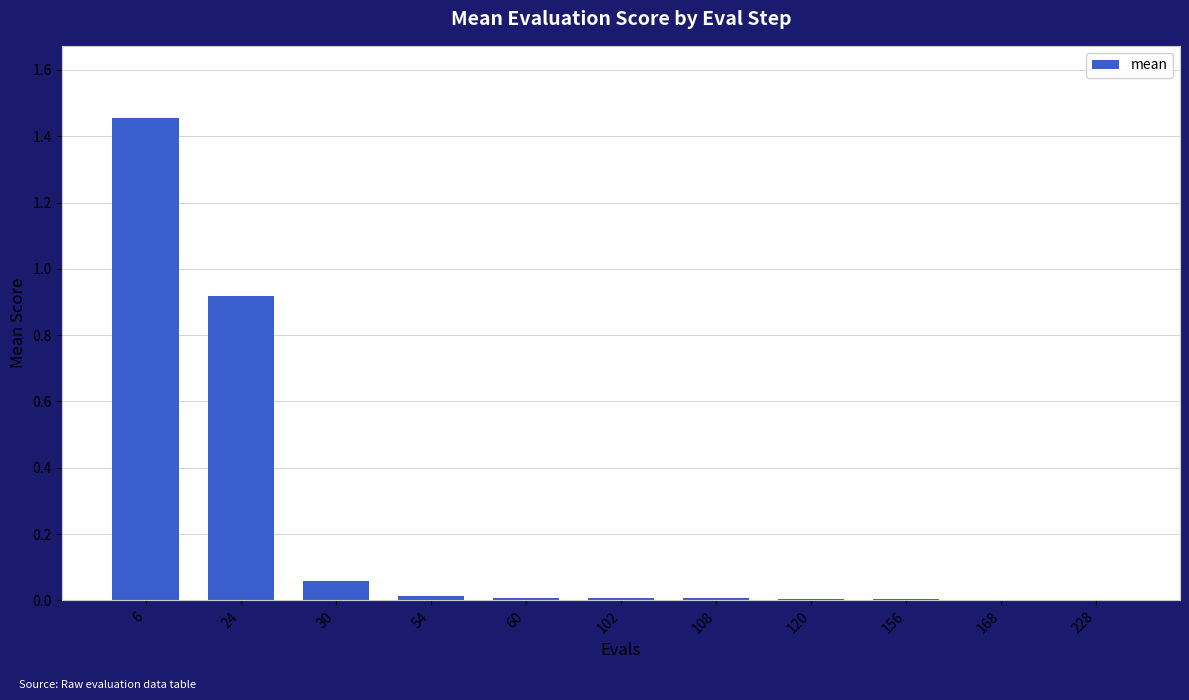

Which has a higher value, 30 or 102?

30